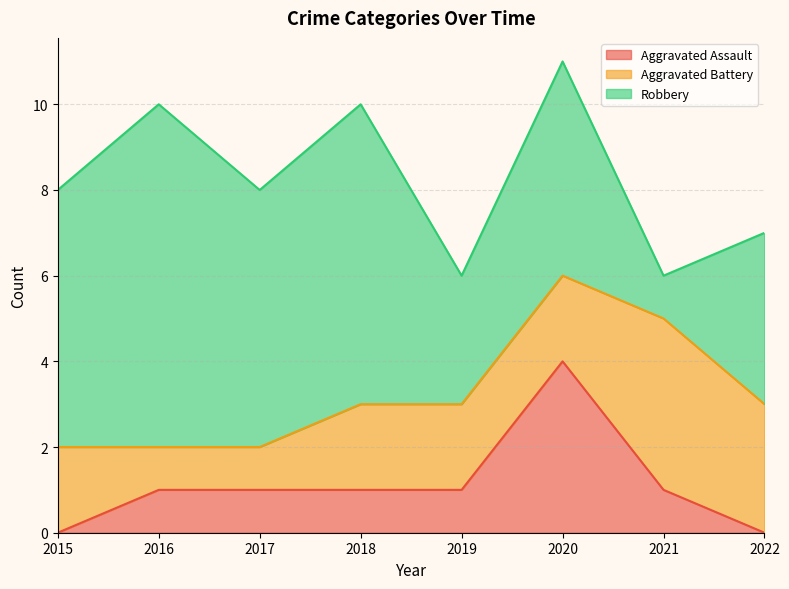

Reading right to left, extract all data points from this chart.

Aggravated Assault: 0	1	4	1	1	1	1	0
Aggravated Battery: 3	4	2	2	2	1	1	2
Robbery: 4	1	5	3	7	6	8	6